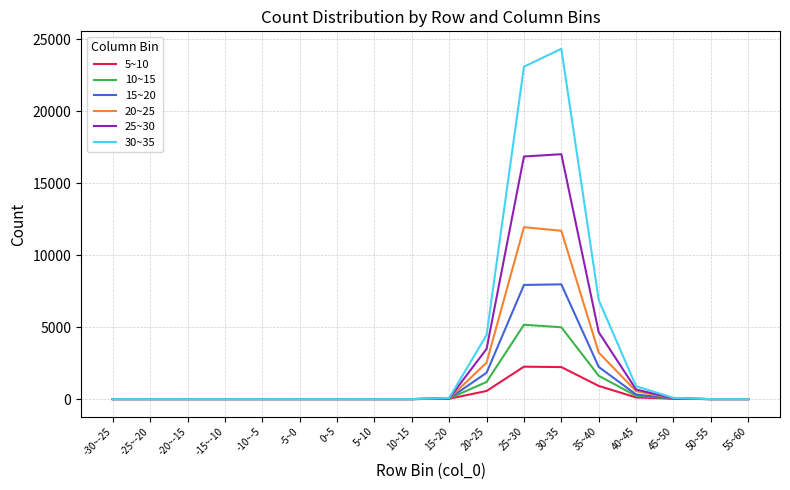

Rank the series by their maximum value, from highest to lowest.

30~35, 25~30, 20~25, 15~20, 10~15, 5~10